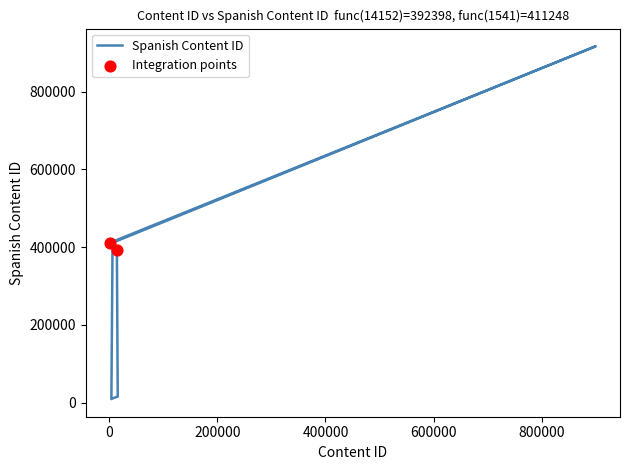

Which has a higher value, 899999 or 1541?

899999